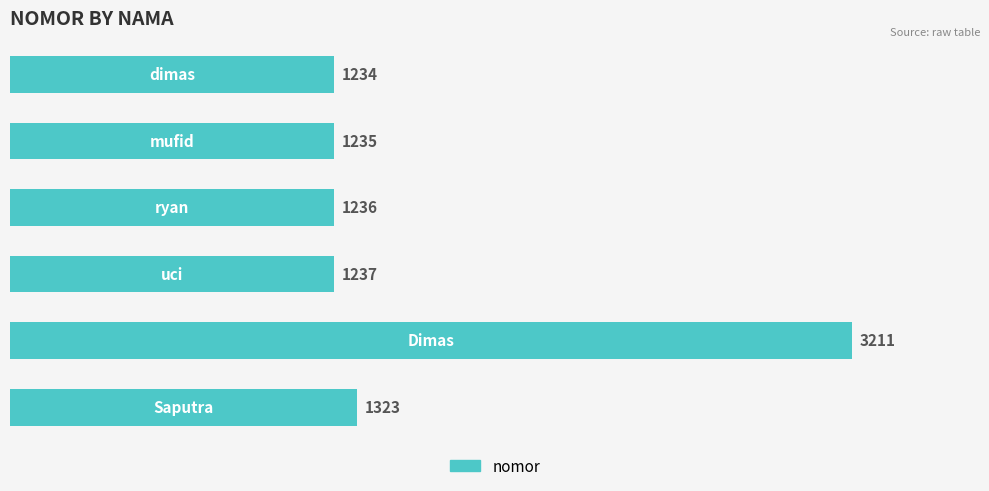

What is the smallest value displayed?

1234